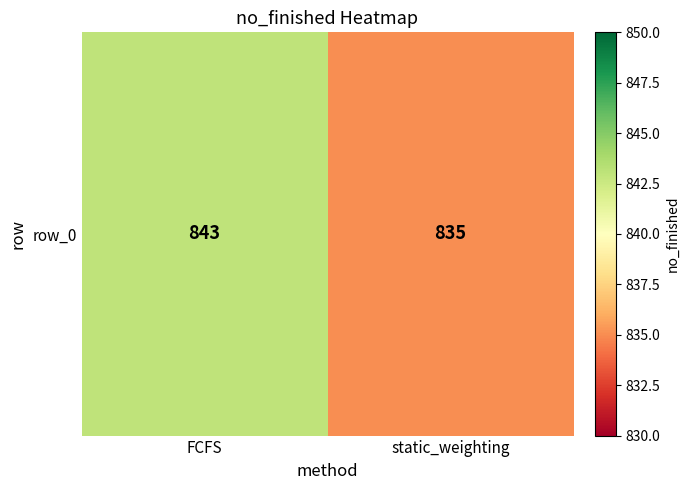

What is the smallest value displayed?

835